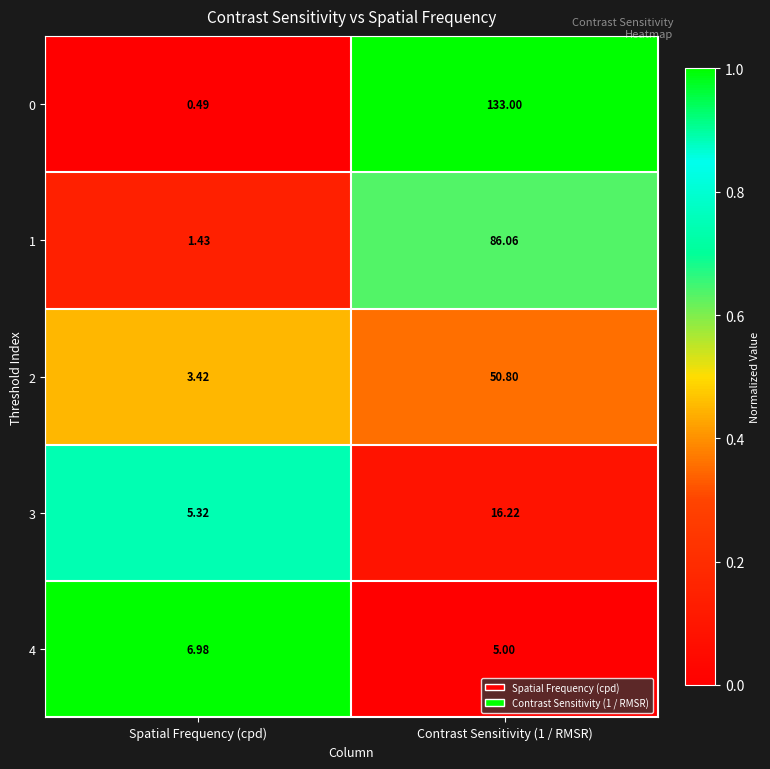

At which label is 0 closest to 66?

Spatial Frequency (cpd)